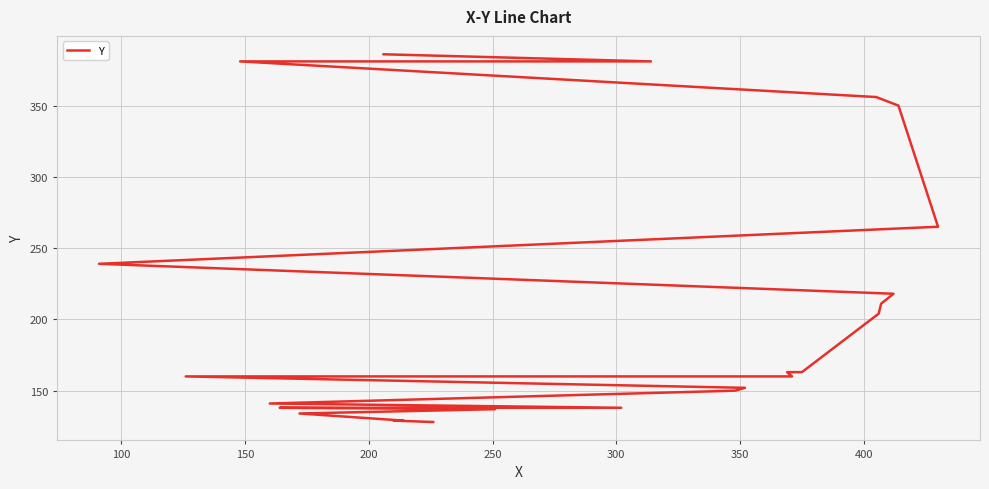

What is the maximum value shown in the chart?

386